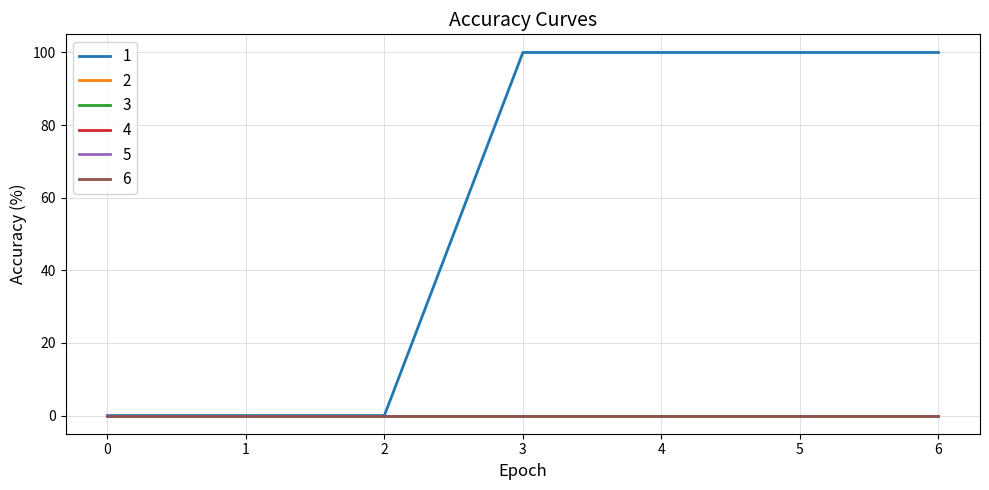

Count the 1 values in the range 0 to 100.

7